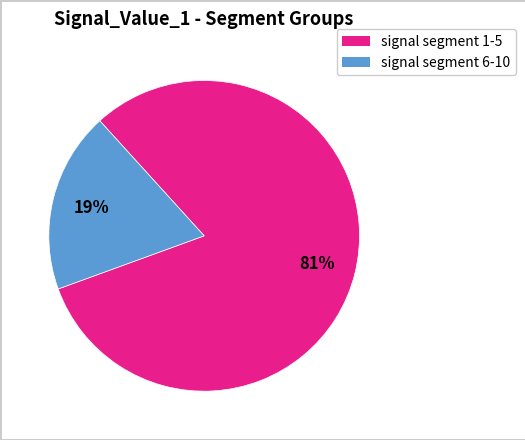

To the nearest percent, what is the average slice percentage?

50%